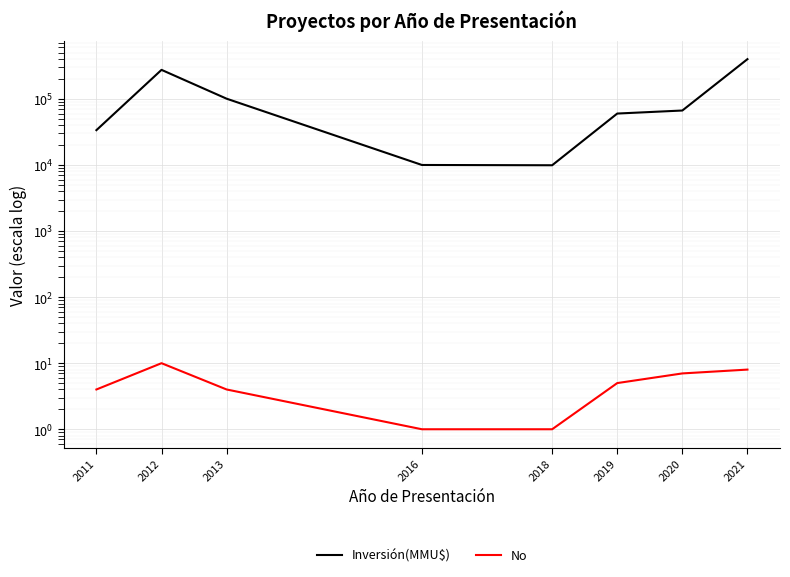

Read the No value at 2011.

4